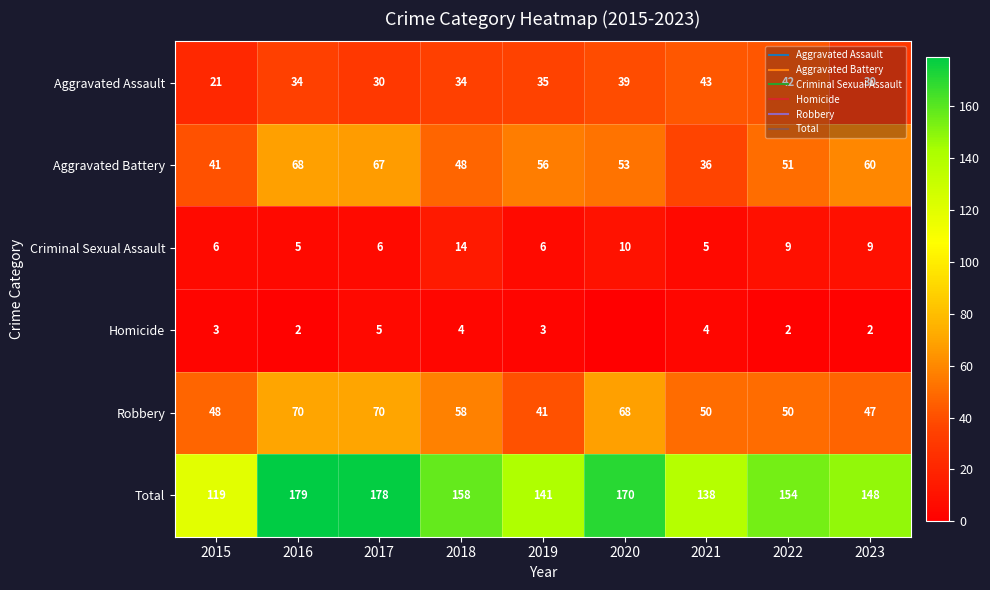

Which series changed the most between 2018 and 2022?

Aggravated Assault